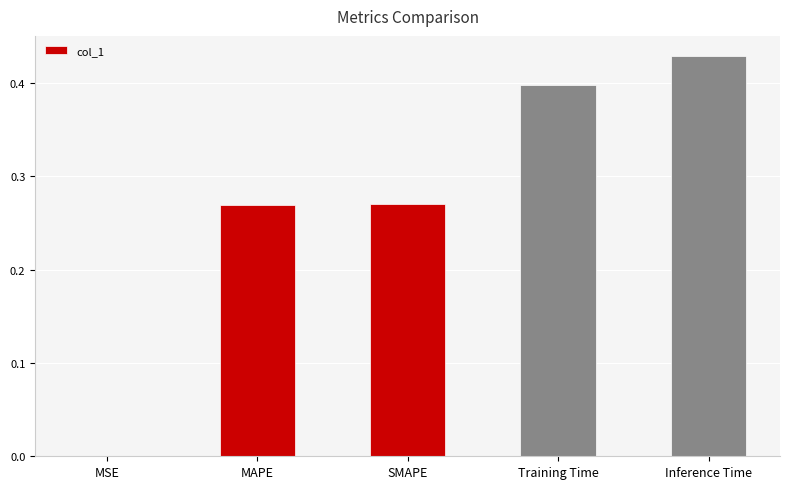

What is the change in value from MSE to MAPE?

+0.3